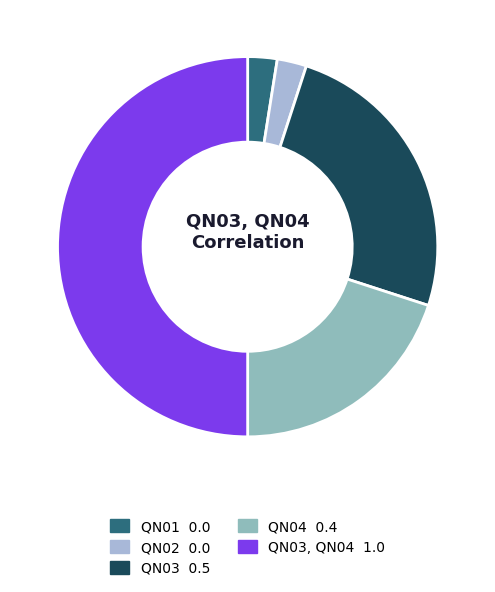

To the nearest percent, what is the difference between the largest and smallest slice percentages?

53%